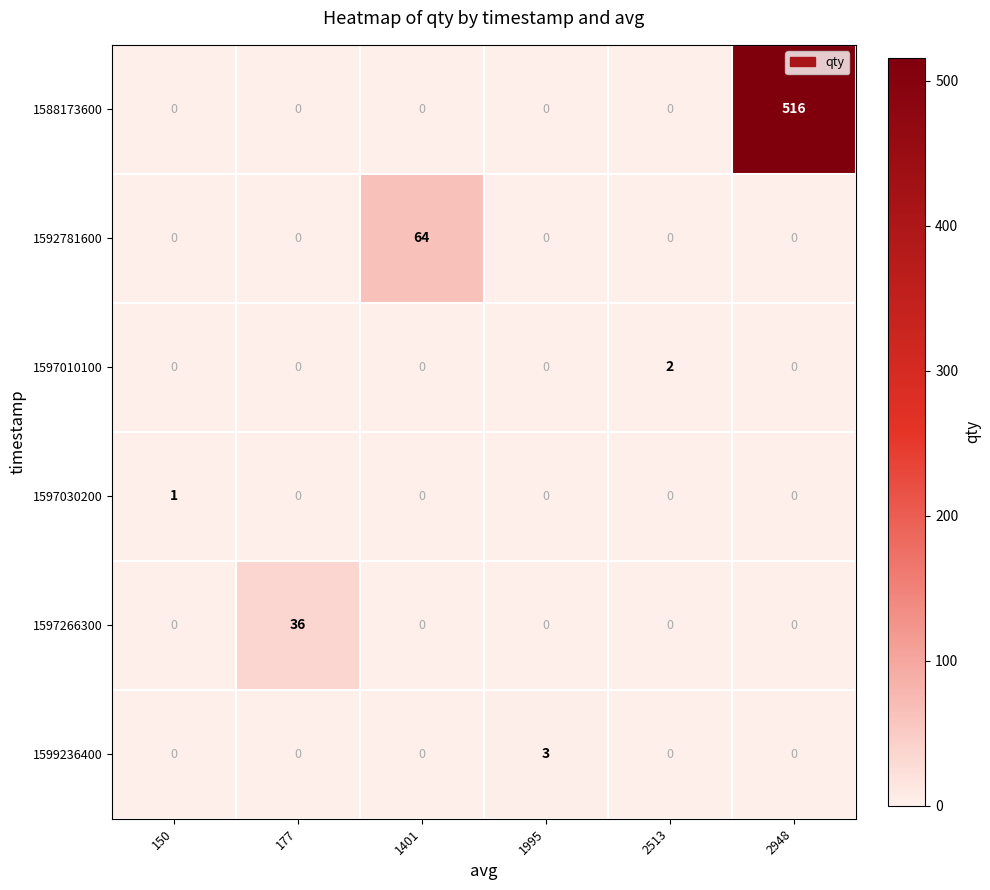

What is the total value across all series at 1401?

64